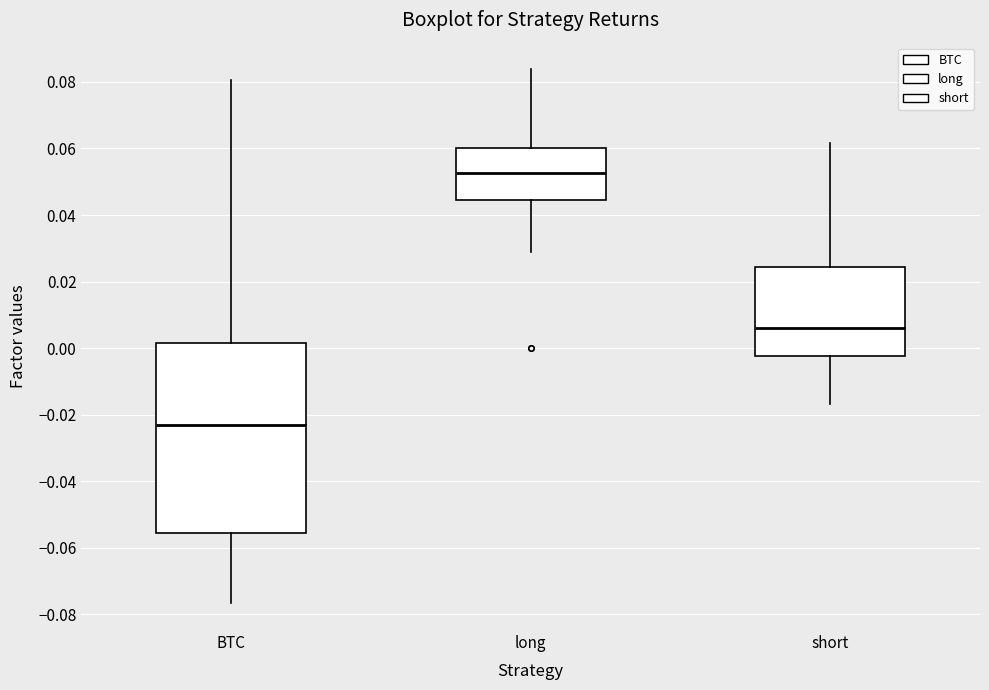

Reading left to right, transcribe this box plot: for each box, give where its median line is, the range the box spans, and where its two whiskers end, as read against the y-axis. The values are not printed on the chart, so give them approximately, as read against the axis.

BTC: median -0.024, box -0.056 to 0.002, whiskers -0.076 to 0.080
long: median 0.052, box 0.044 to 0.060, whiskers 0.028 to 0.084
short: median 0.006, box -0.002 to 0.024, whiskers -0.016 to 0.062